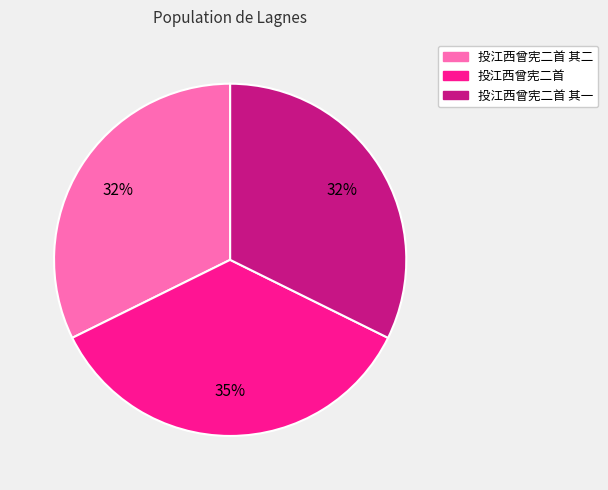

How many slices are in this pie chart?

3